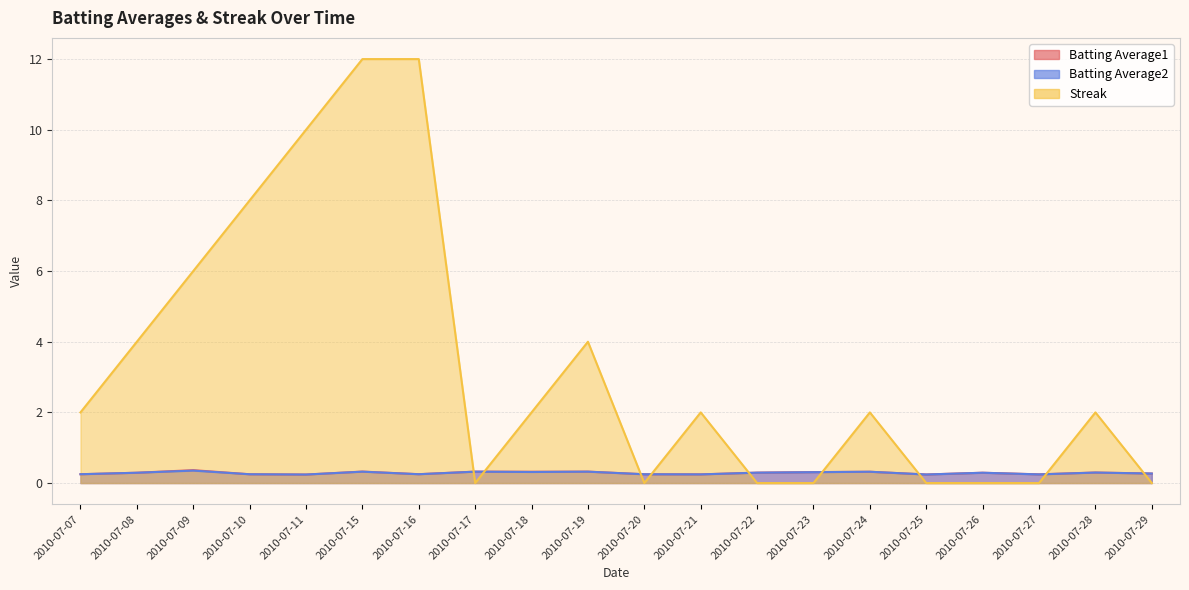

What are all the series names shown in the legend?

Batting Average1, Batting Average2, Streak